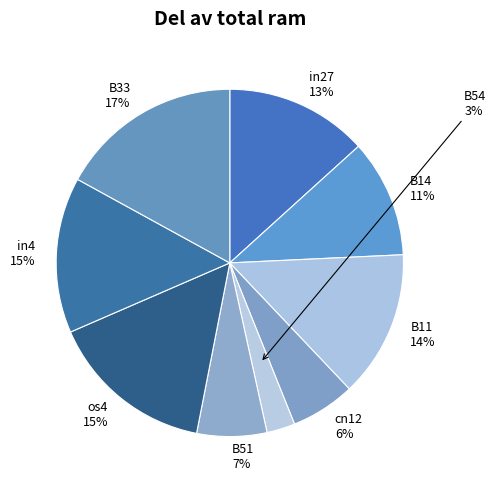

Is there a majority slice in this chart?

No